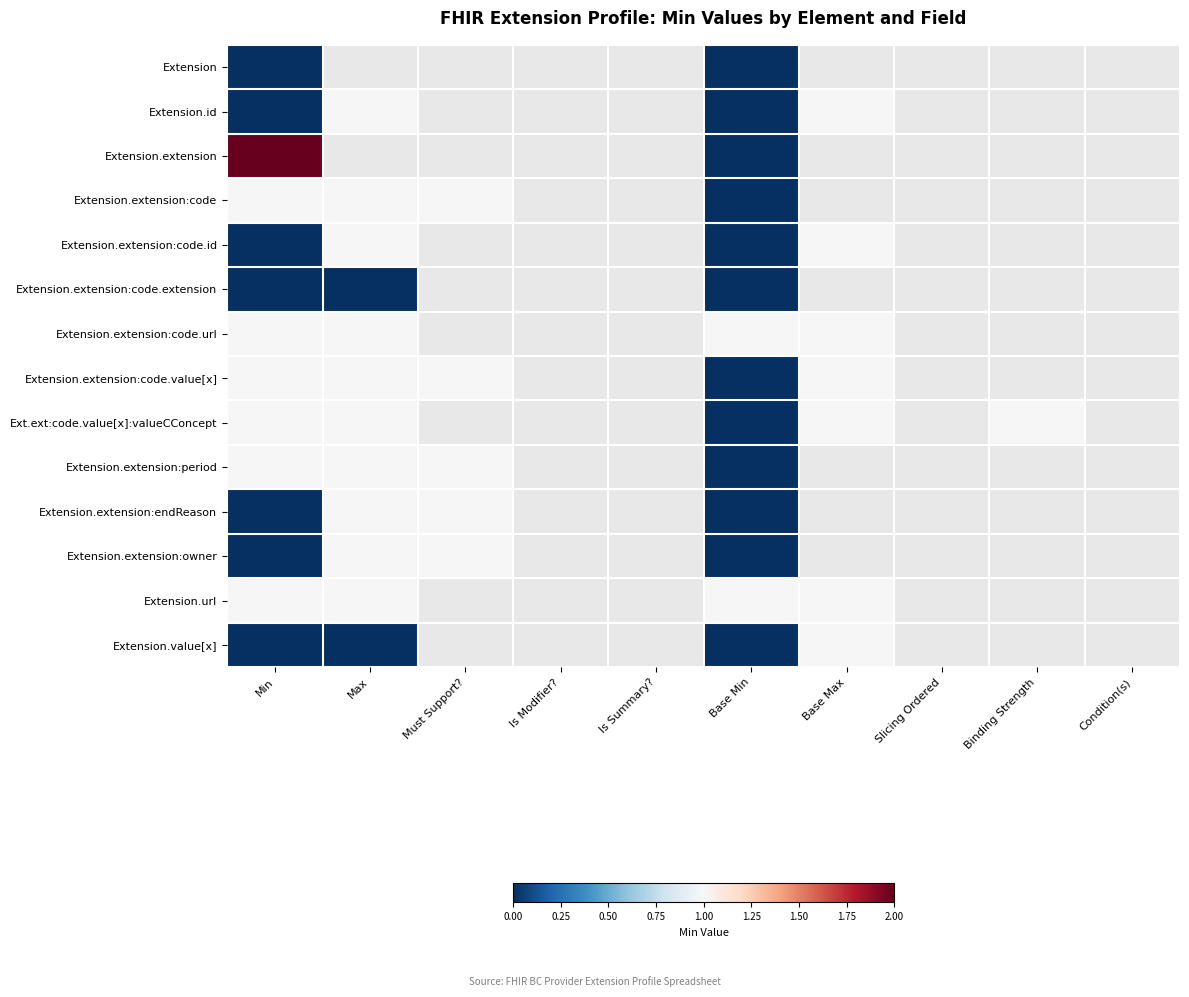

What is the maximum value for Extension.extension:period?

1.0